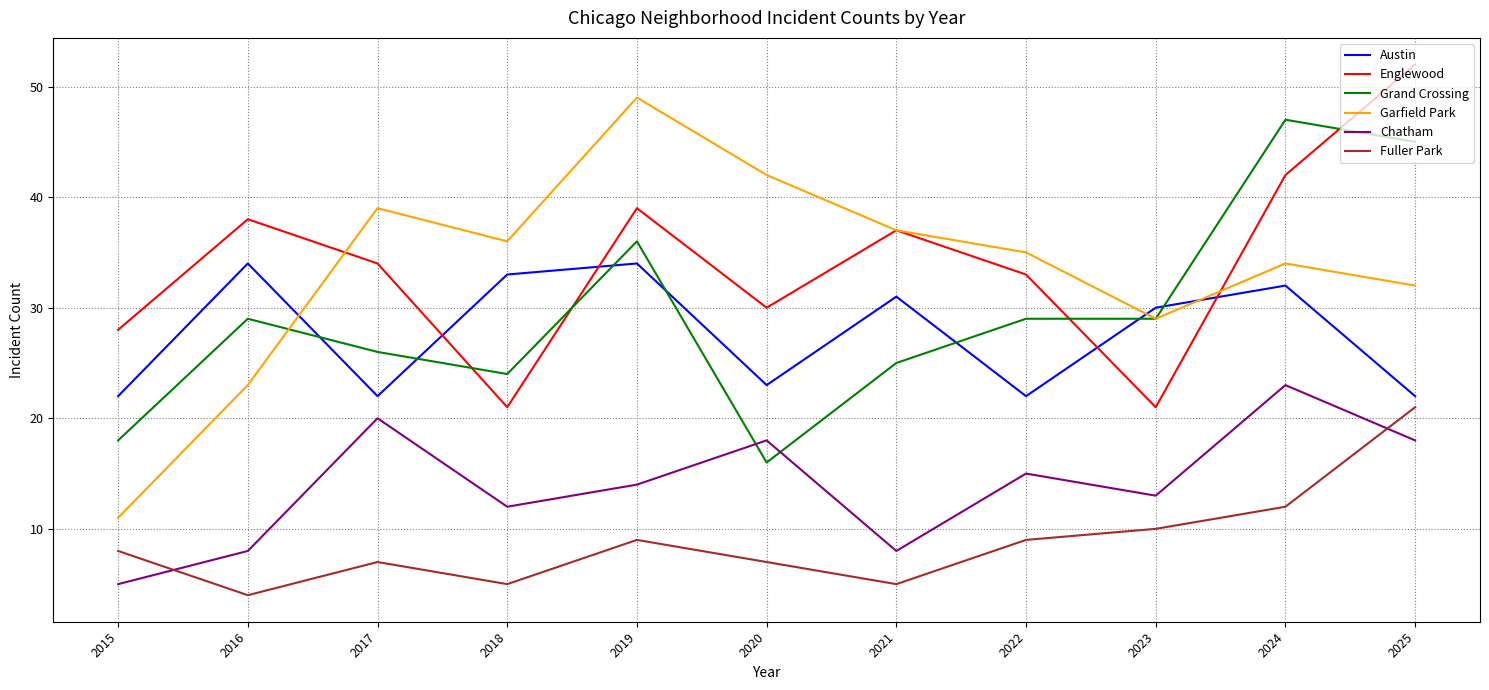

How many distinct data groups are displayed?

6